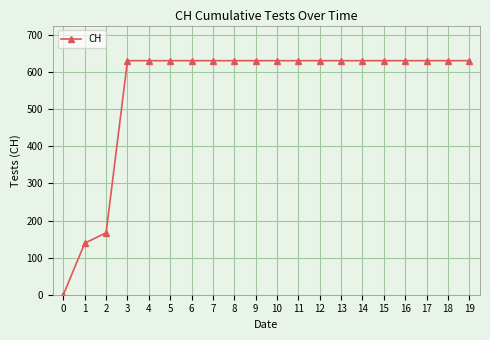

The chart shows a value of 194 at 0. True or false?

False